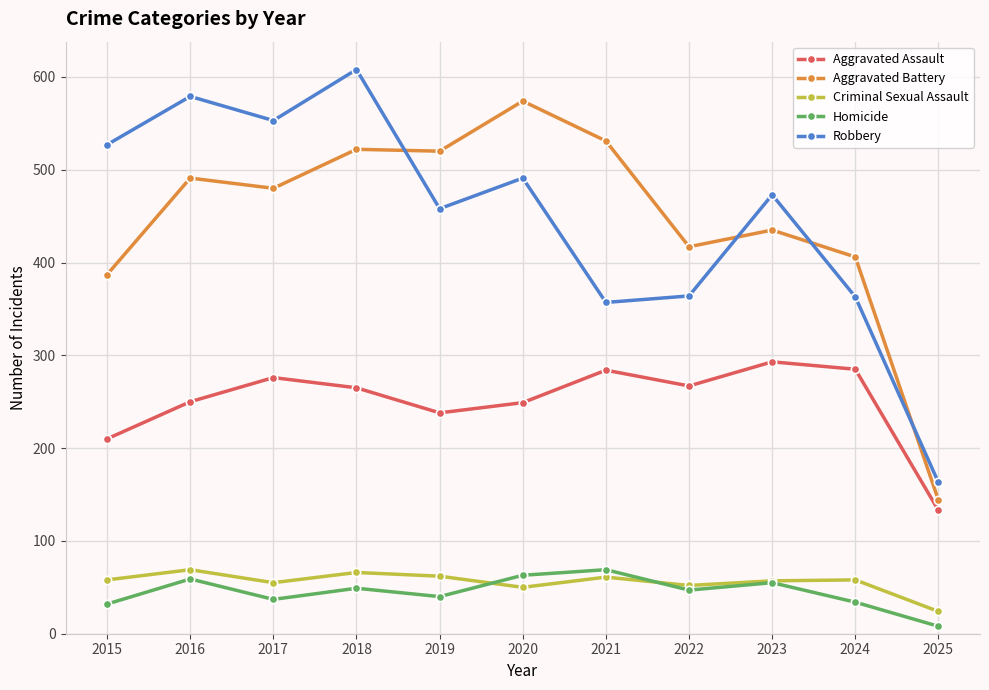

How many lines are shown in the chart?

5